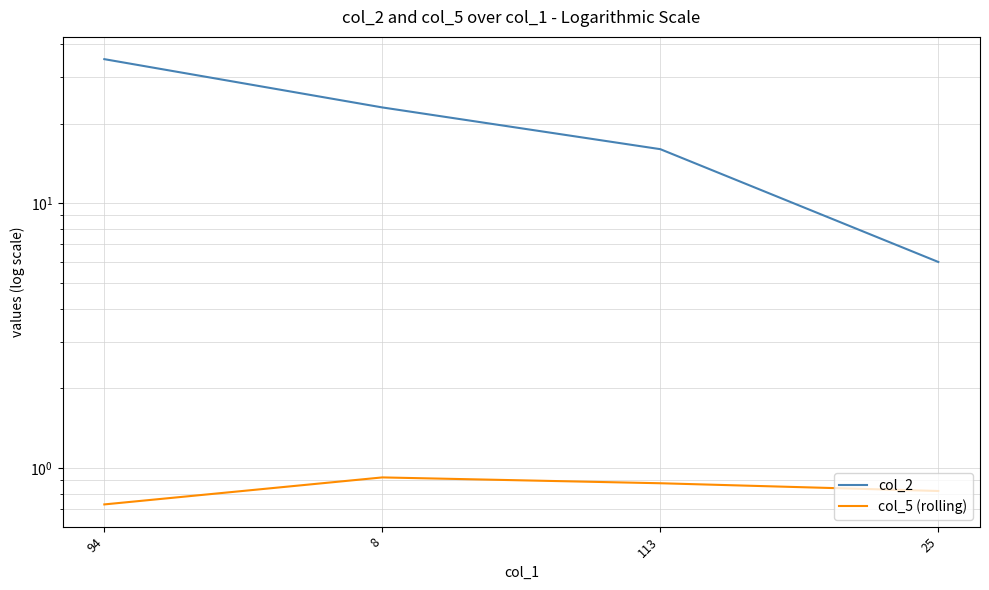

Is the value of col_2 at 113 greater than the value of col_5 (rolling) at 8?

Yes